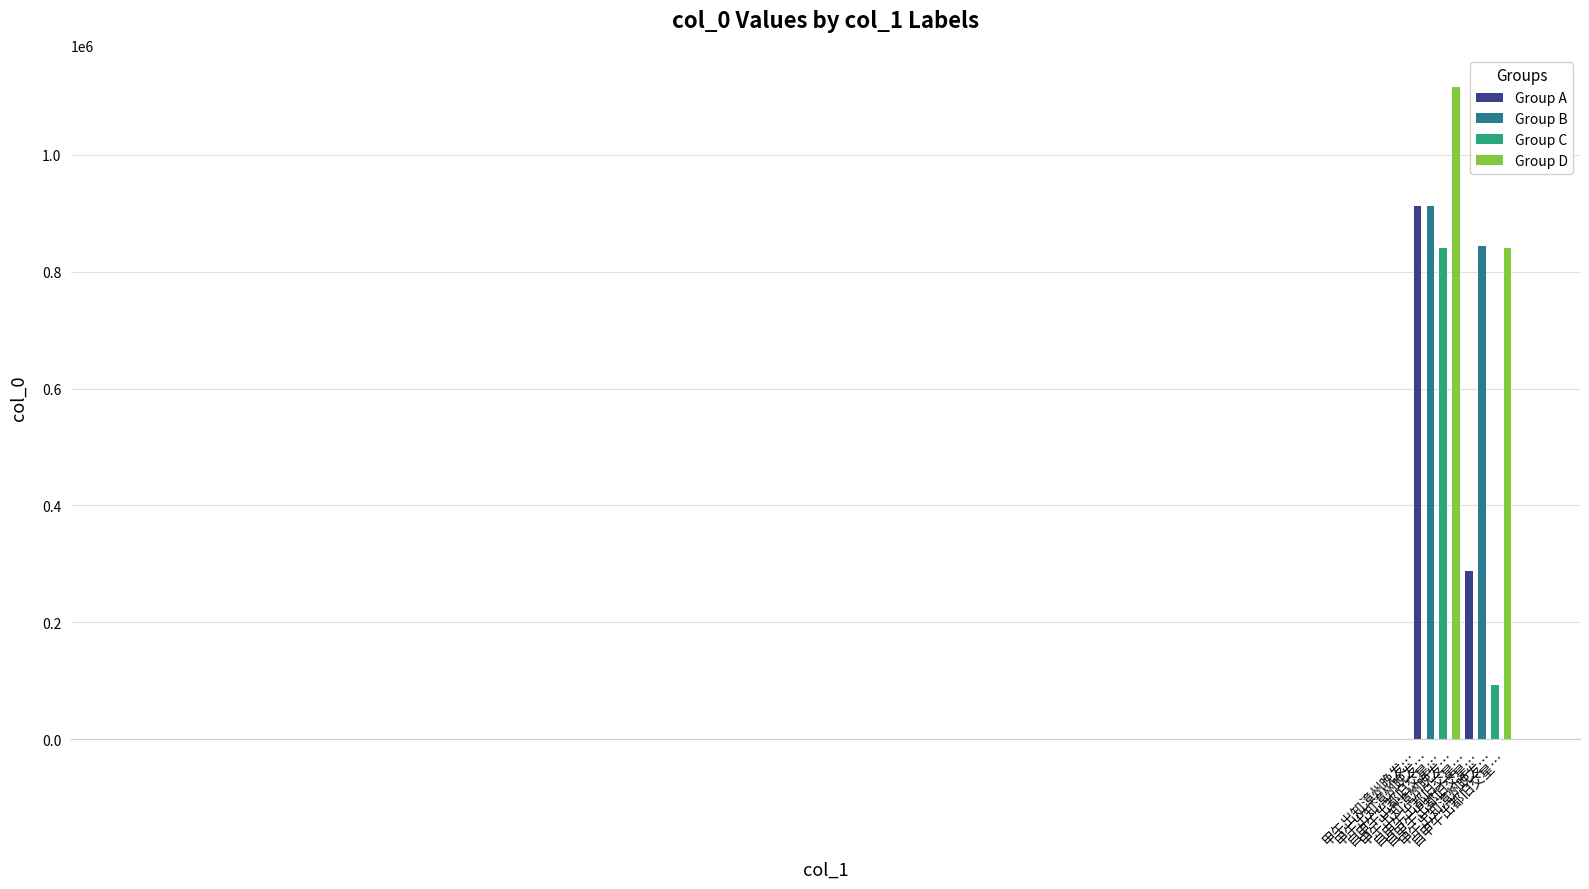

Where is the data nearest to the value 603748?

自甲午出都旧交星…